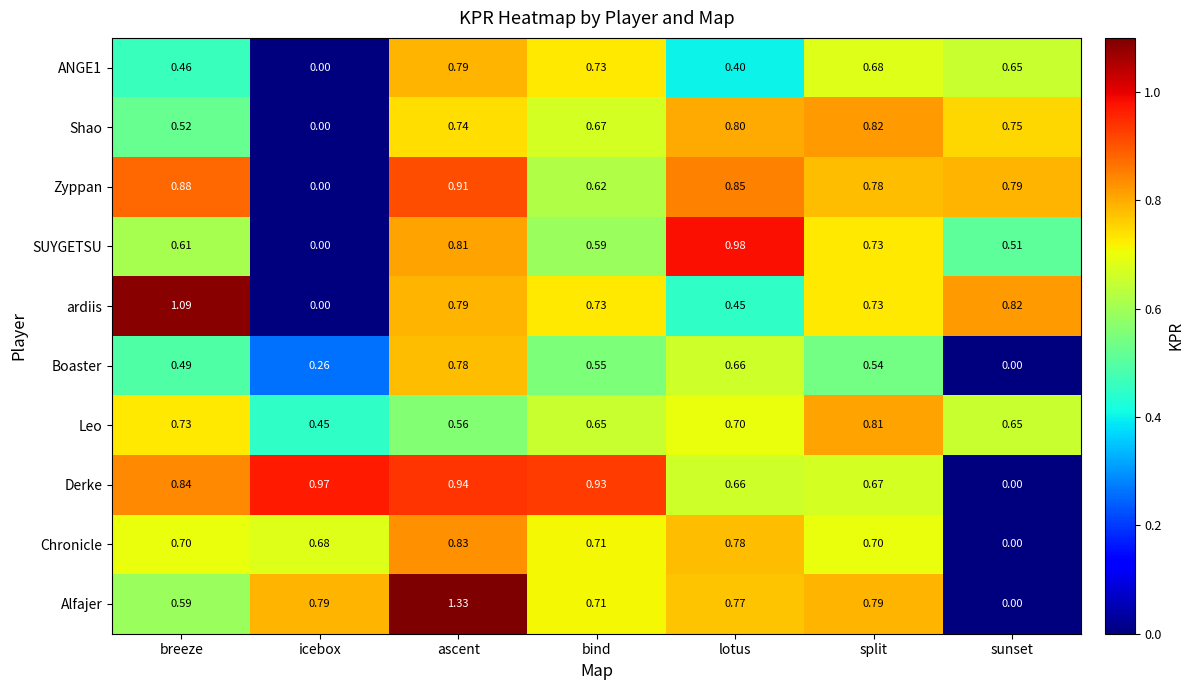

What is the spread (max minus min) of values at bind?

0.4